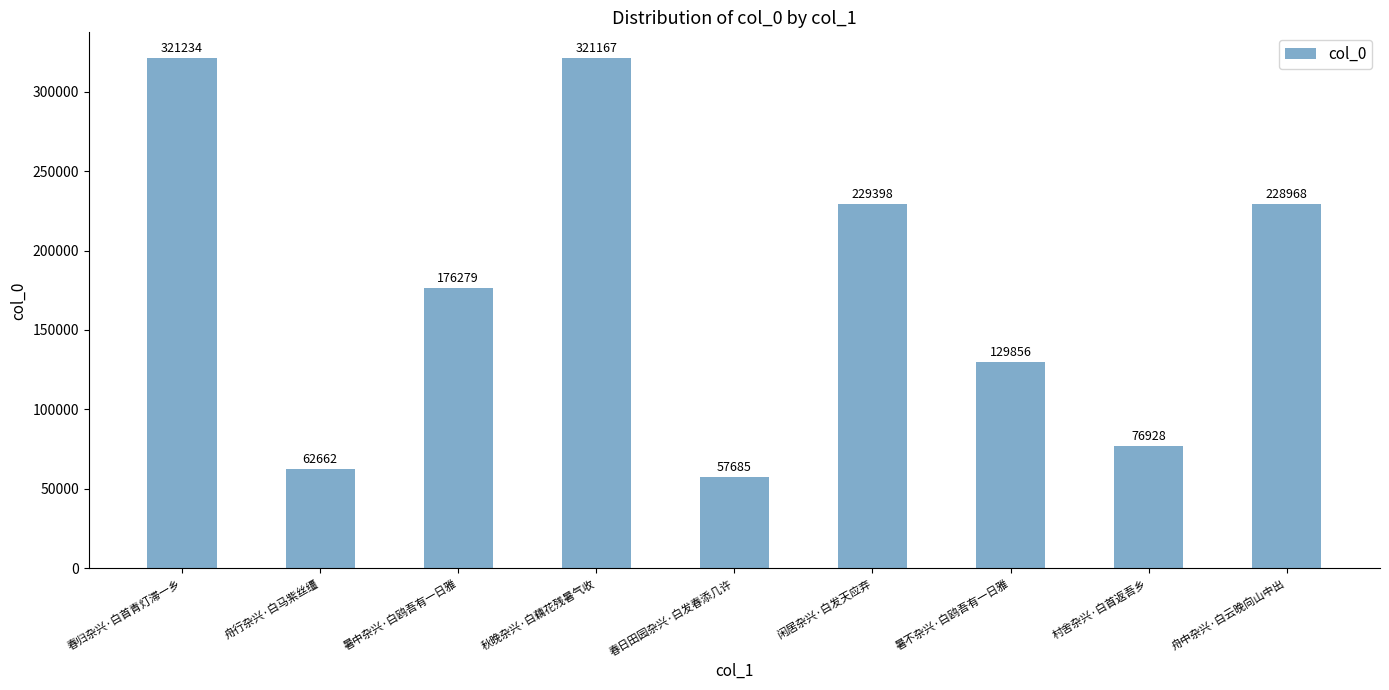

What is the average value?

178242